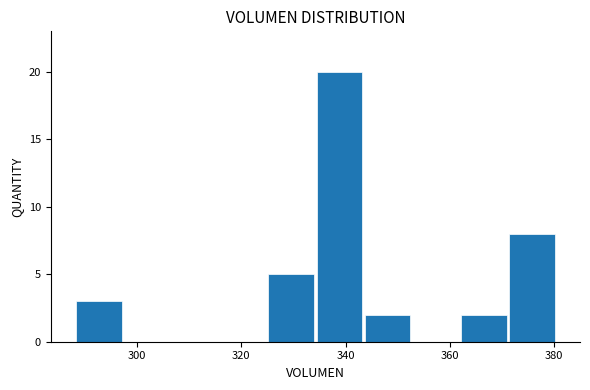

Reading left to right, transcribe this chart: for each bar, give the range it covers on the x-axis and its height. Neither the bar edges nor the heights are printed on the chart, so give them approximately, as read against the axes.

288 to 298: 3
298 to 306: 0
306 to 316: 0
316 to 324: 0
324 to 334: 5
334 to 344: 20
344 to 352: 2
352 to 362: 0
362 to 372: 2
372 to 380: 8